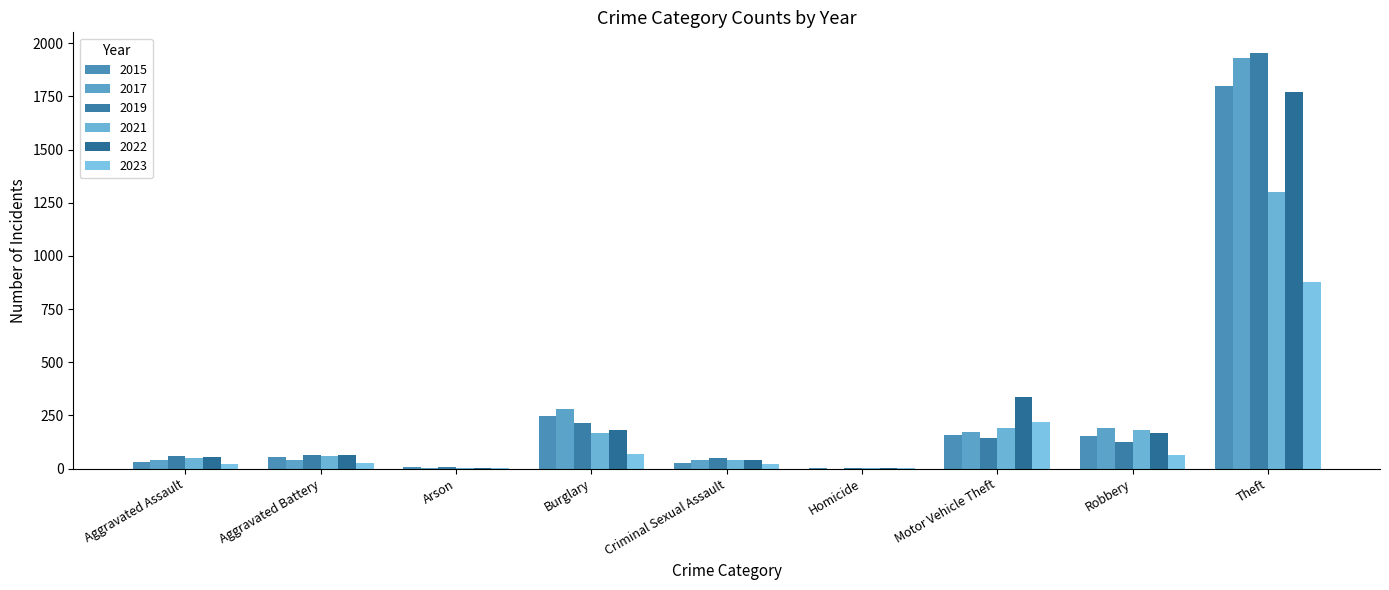

What is the difference between the highest and lowest values at Theft?

1078